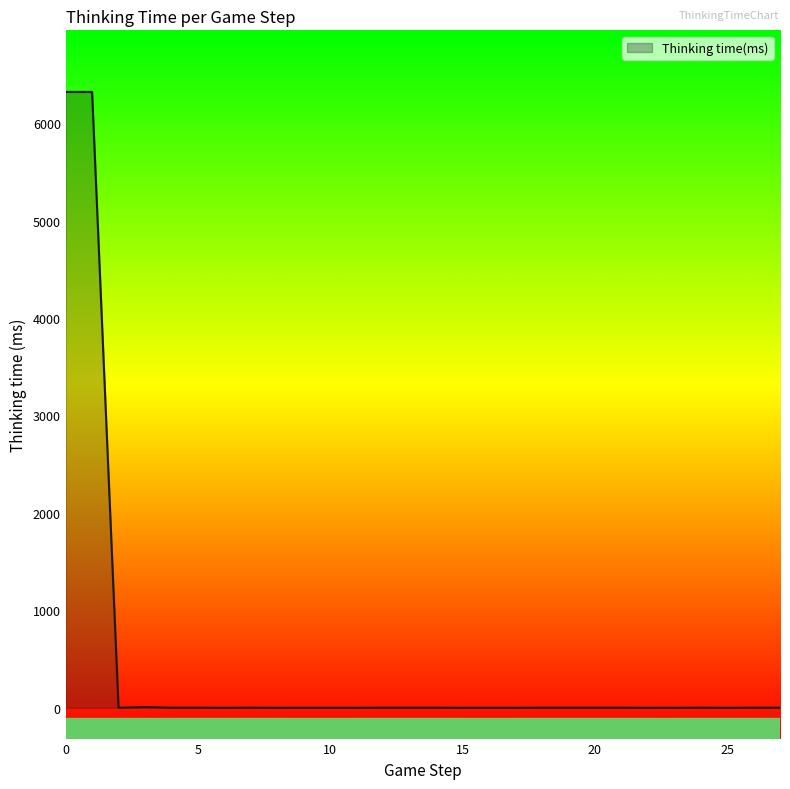

What is the sum of all values?

12661